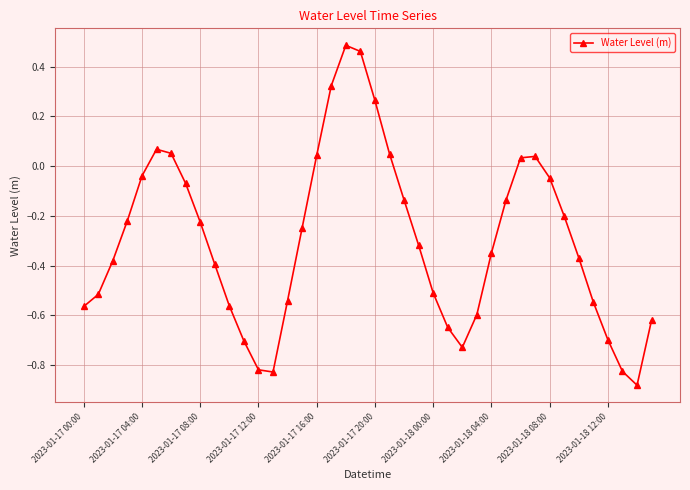

How many lines are shown in the chart?

1